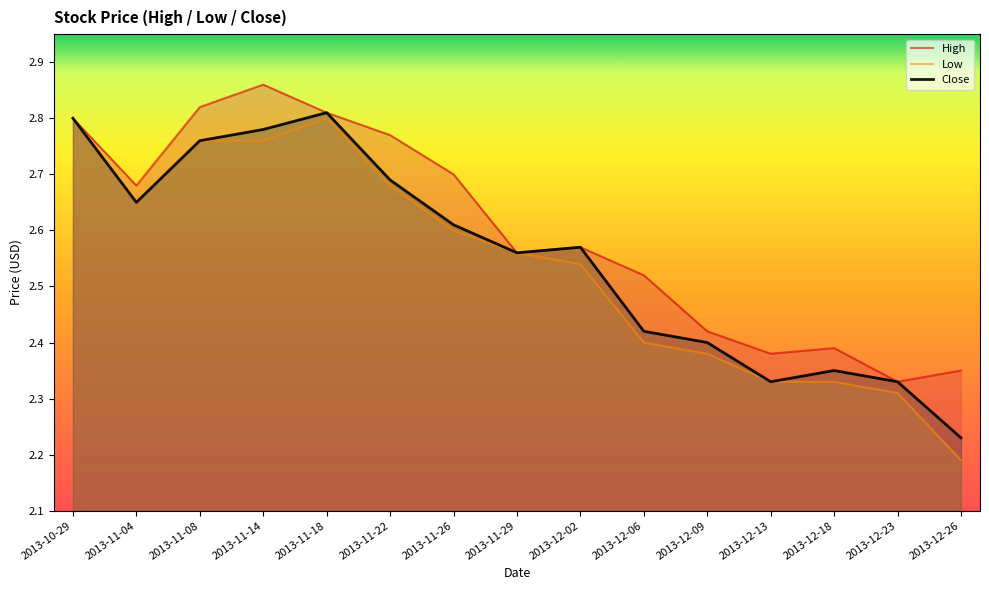

True or false: Close and Low intersect in this chart.

False